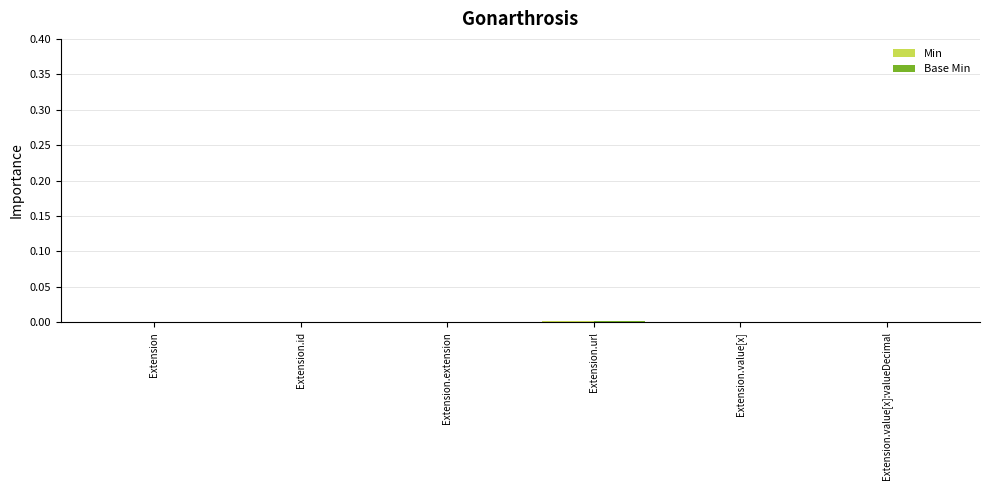

Count the number of categories in the chart.

6